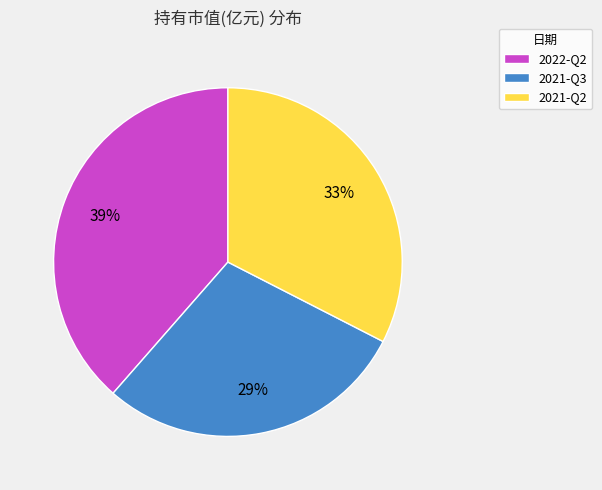

Rank the categories by value from lowest to highest.

2021-Q3, 2021-Q2, 2022-Q2